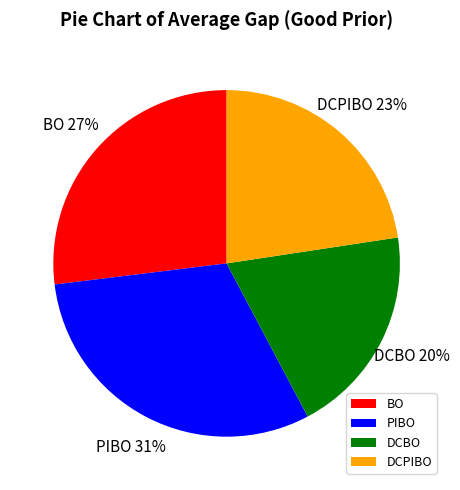

Is the sum of PIBO and DCBO greater than half?

Yes